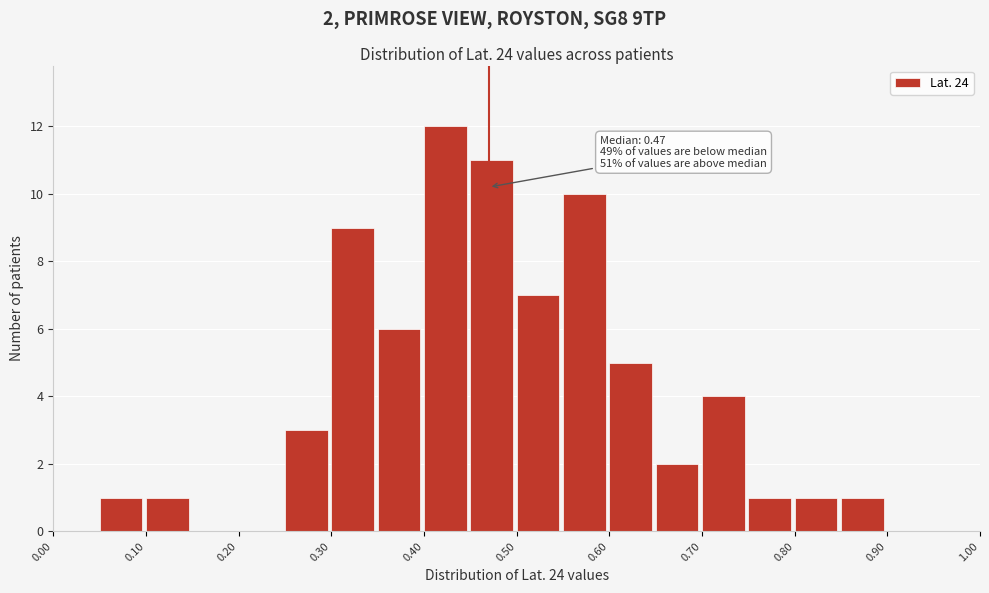

Which range on the x-axis has the tallest bar?

0.40 to 0.45